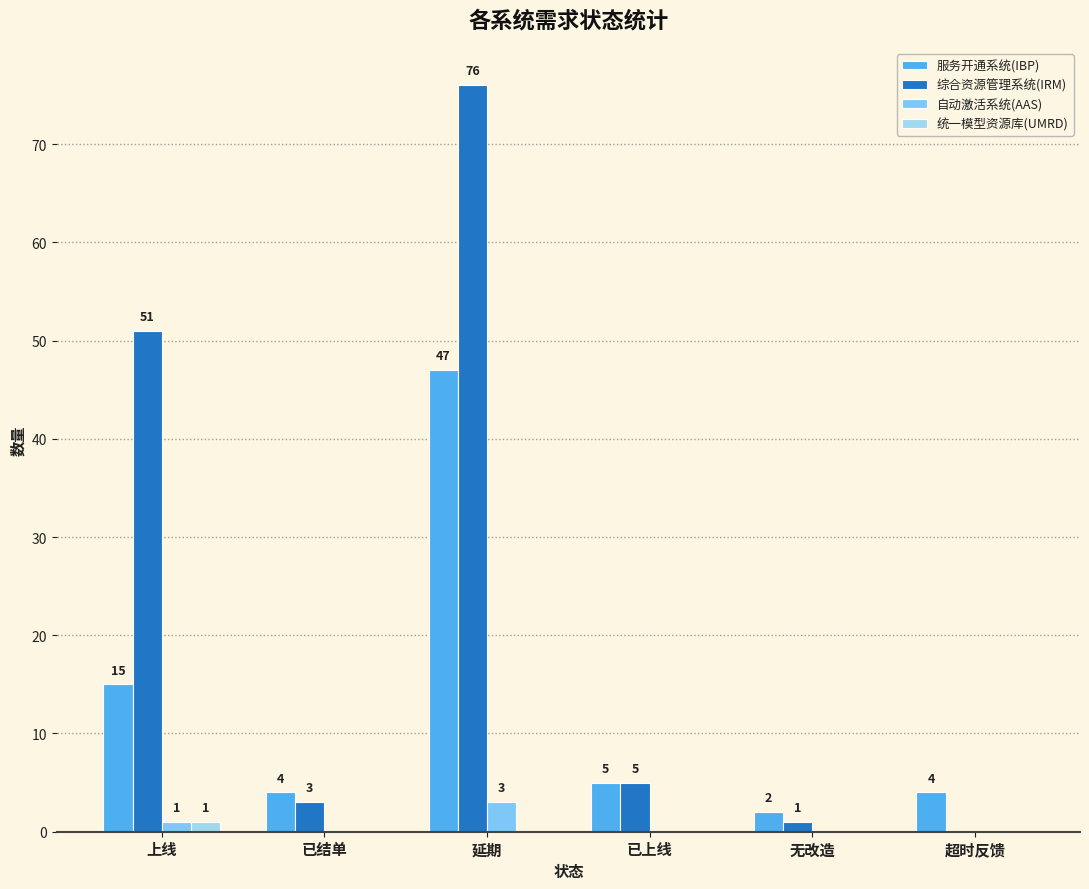

Reading left to right, what are all the values shown in this chart?

服务开通系统(IBP): 15	4	47	5	2	4
综合资源管理系统(IRM): 51	3	76	5	1	0
自动激活系统(AAS): 1	0	3	0	0	0
统一模型资源库(UMRD): 1	0	0	0	0	0